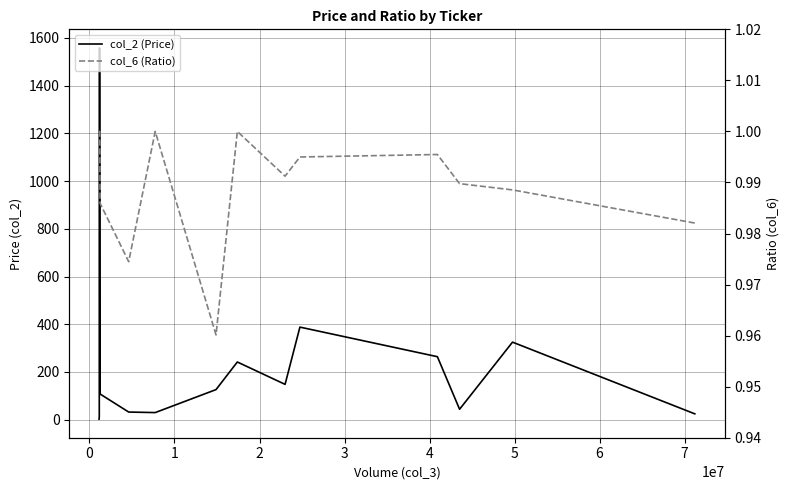

Does the chart display data point markers on the line(s)?

No